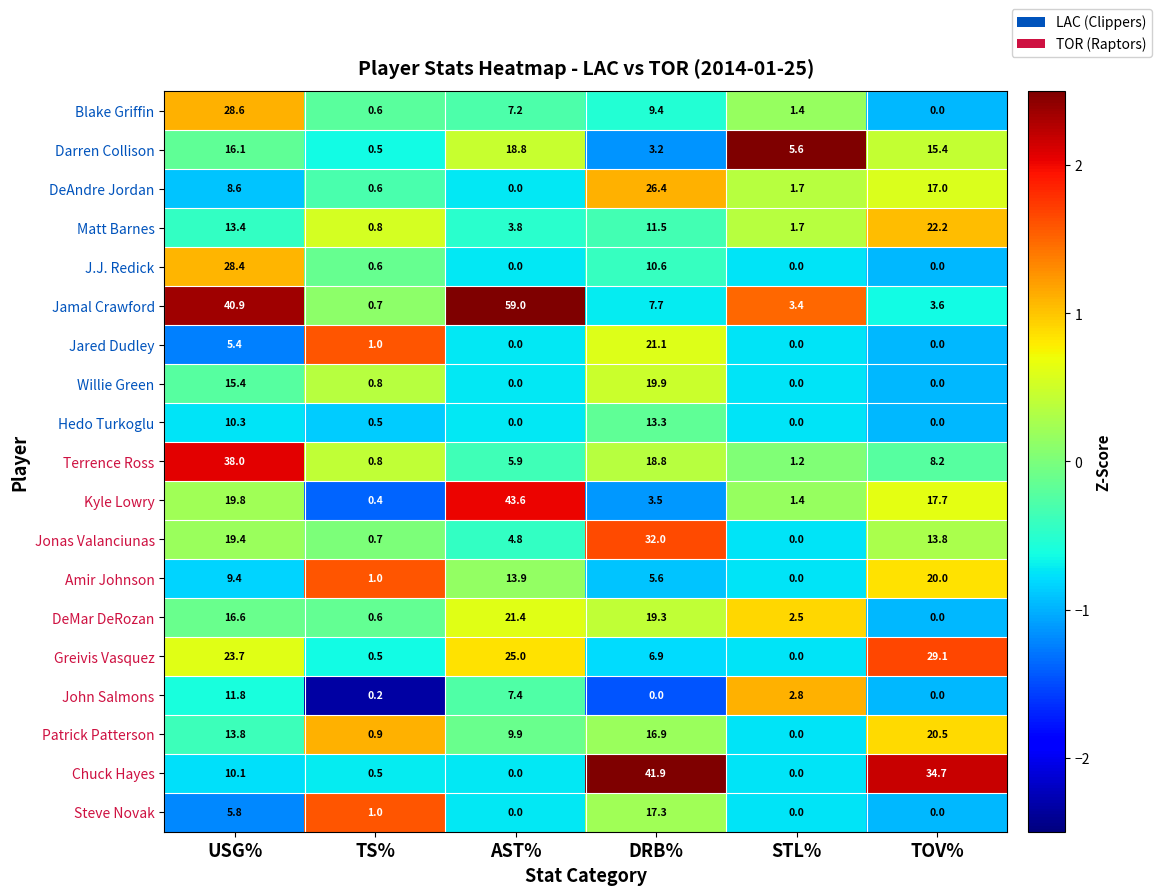

What is the difference between the second highest and second lowest values in the DeAndre Jordan series?

16.4